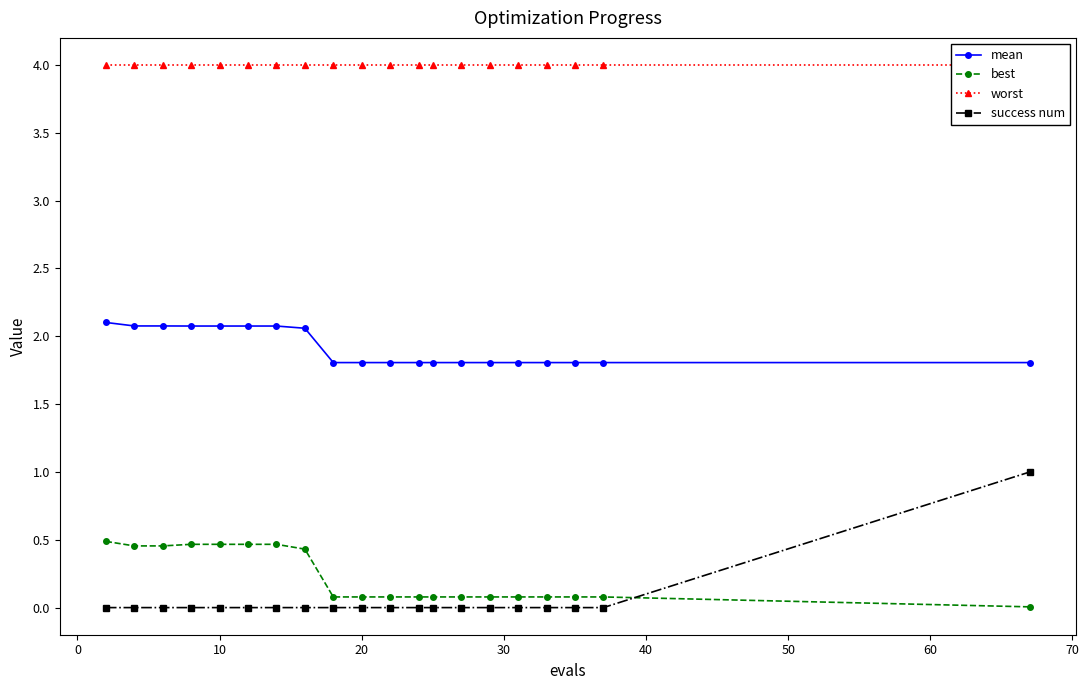

True or false: mean has a value of 2.8 at 10.

False